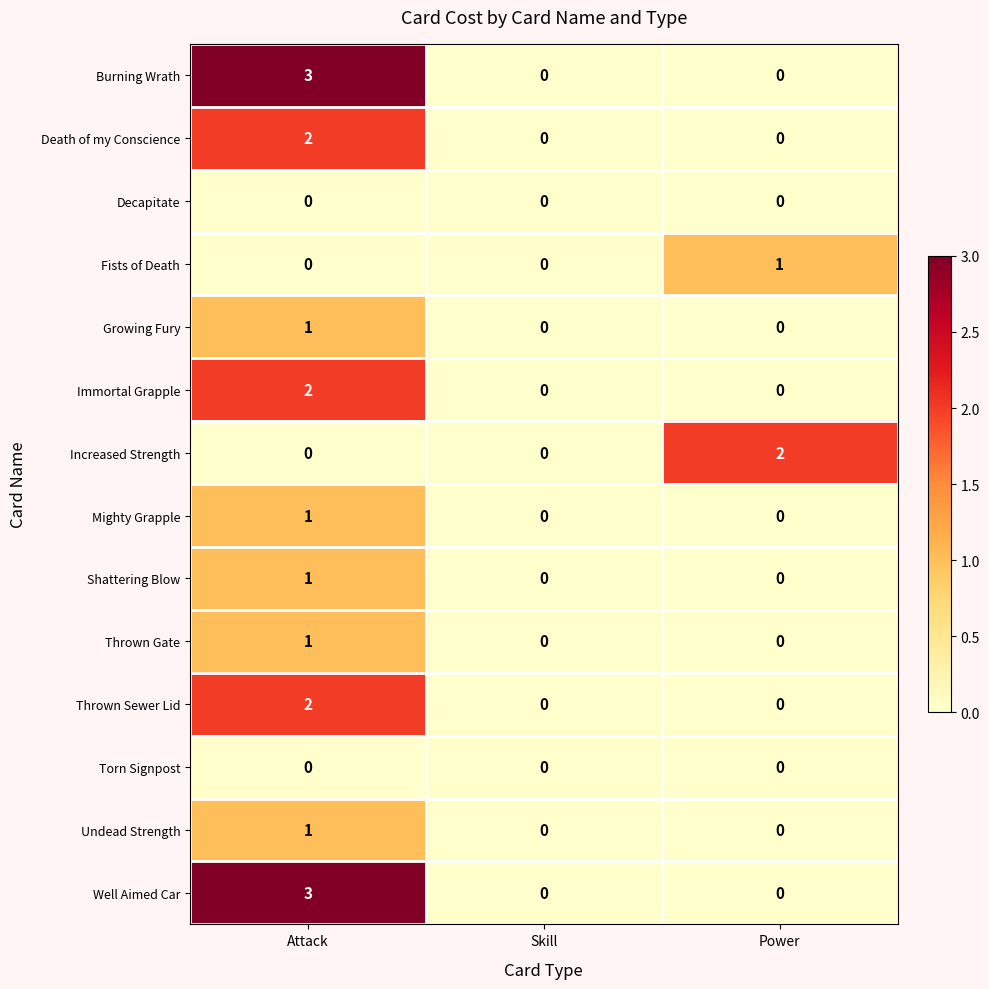

Count the Mighty Grapple values in the range 0 to 1.

3